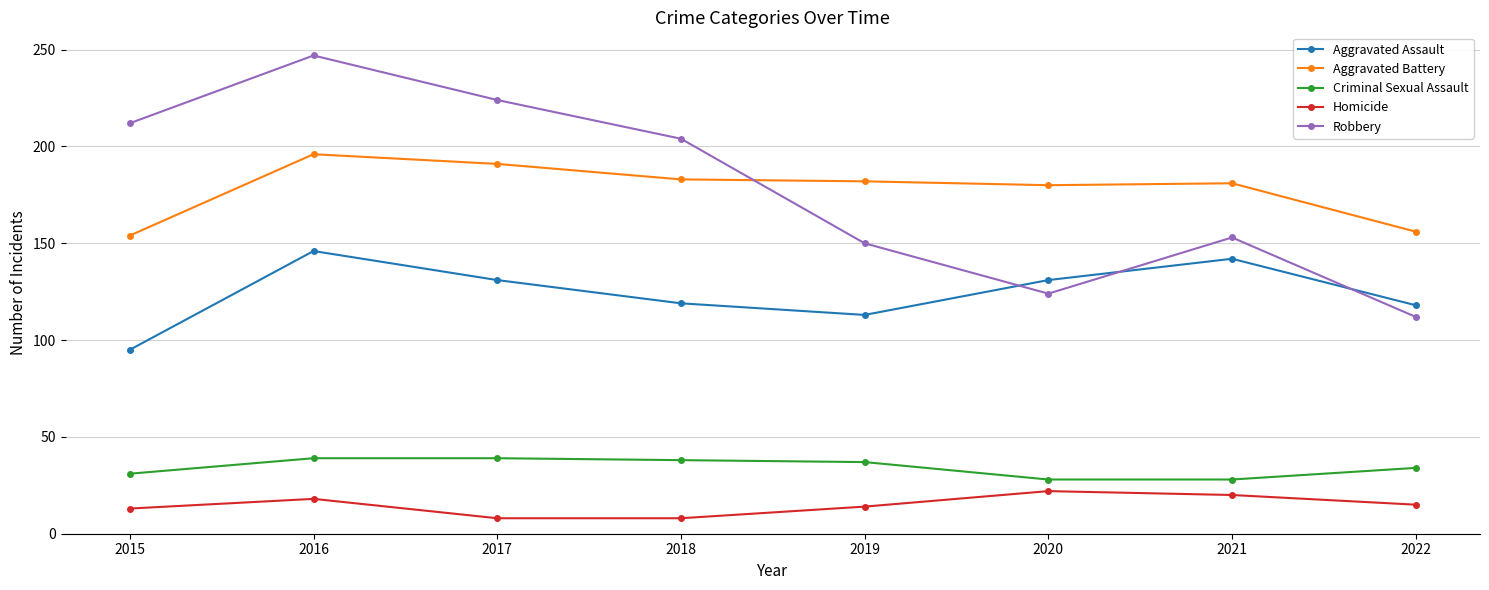

Does the chart display data point markers on the line(s)?

Yes